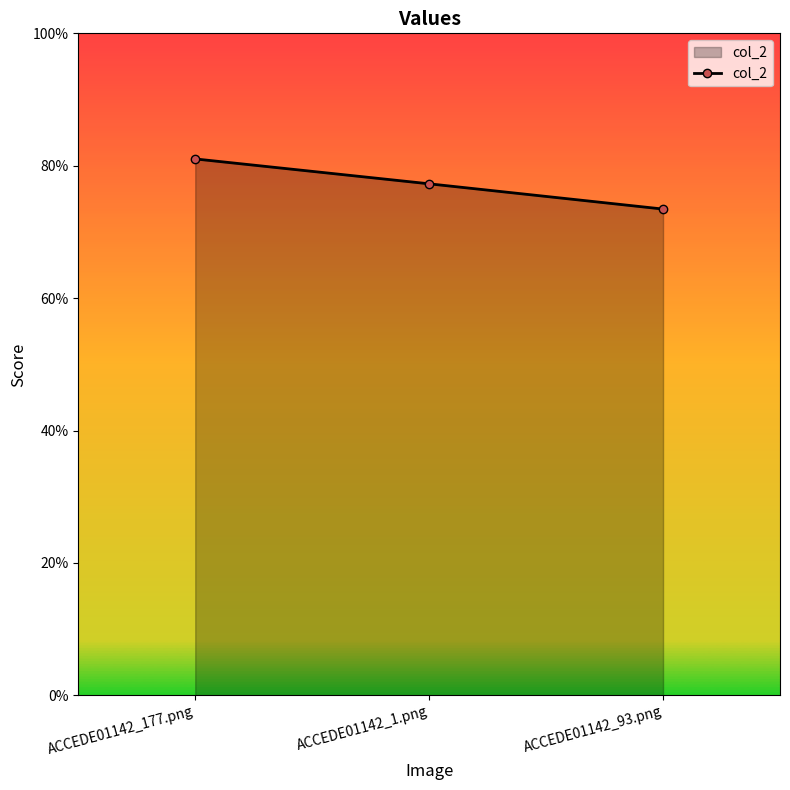

Where is the data nearest to the value 0?

ACCEDE01142_93.png